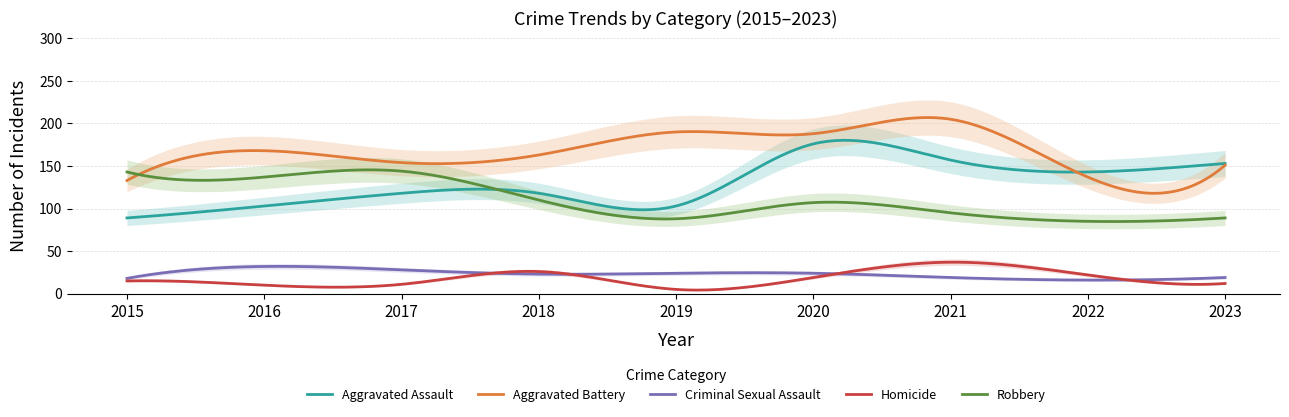

Where is the first local minimum for Homicide?

2016